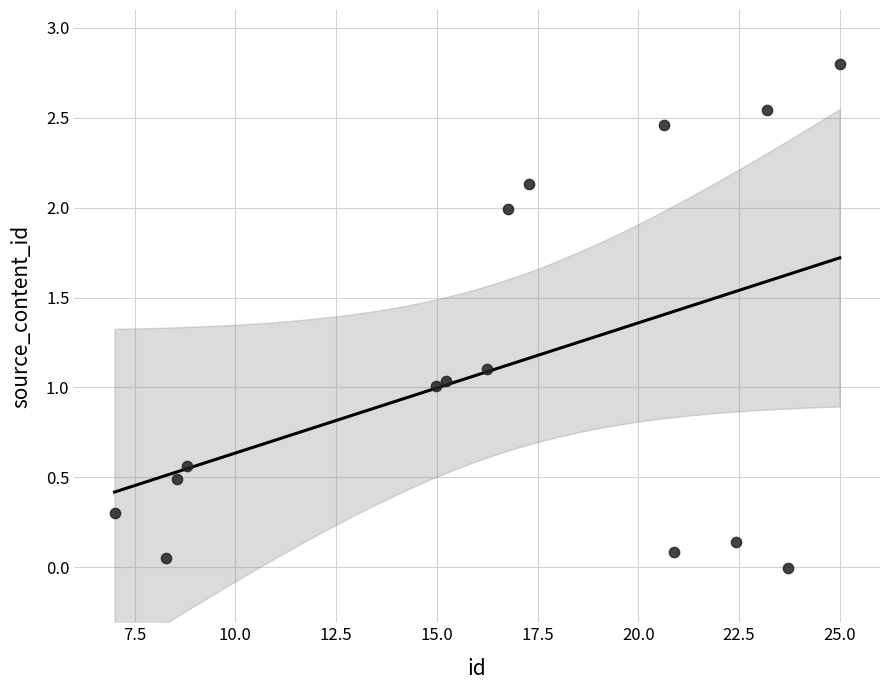

What is the range of X values (max minus min)?

18.0